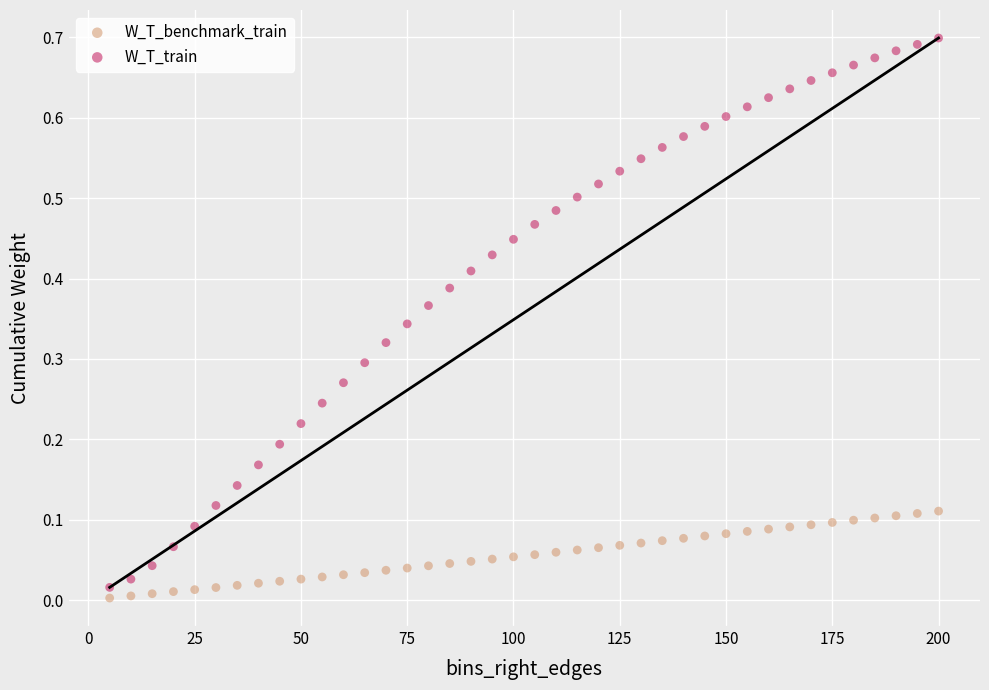

Which series reaches the maximum Y coordinate?

W_T_train